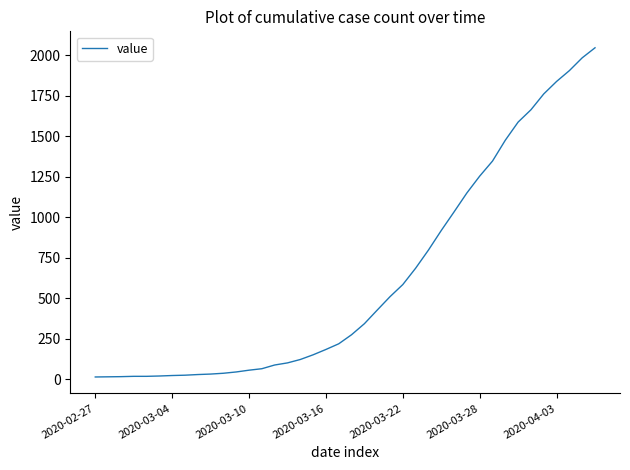

What is the difference between the maximum and minimum values?

2034